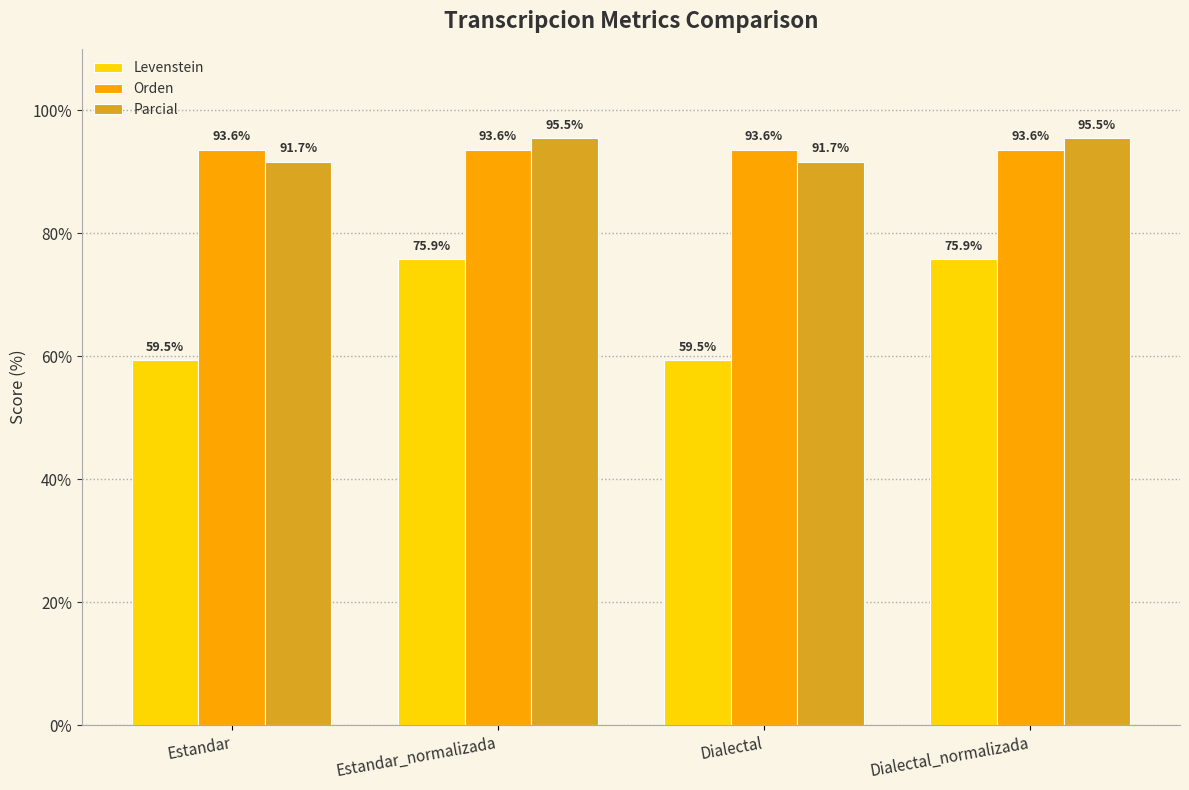

What is the difference between the Levenstein values at Dialectal_normalizada and Dialectal?

16.4